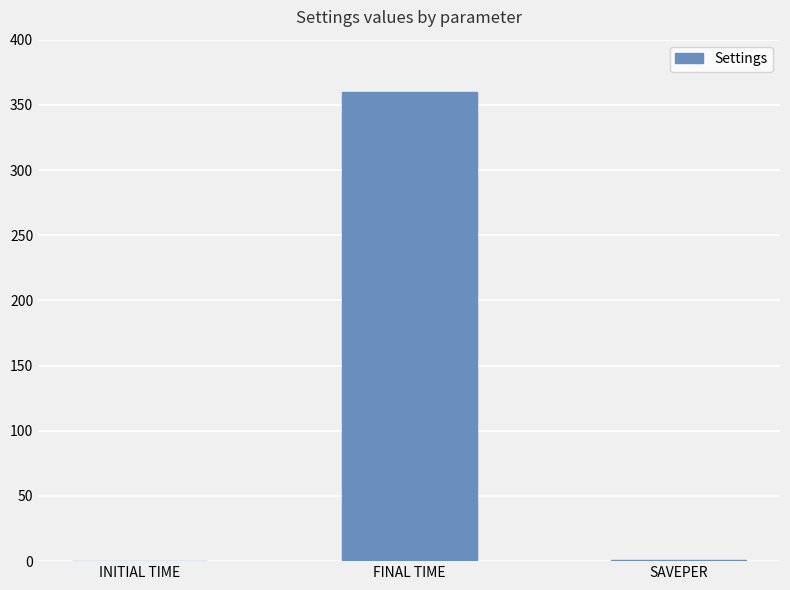

What is the sum of all values?

361